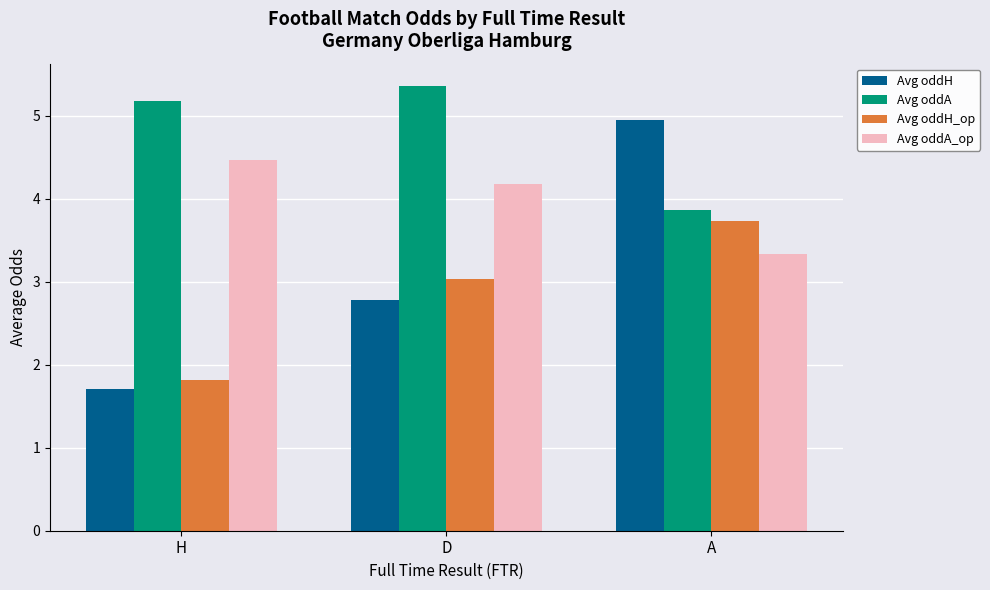

At how many categories does at least one series exceed 5?

2